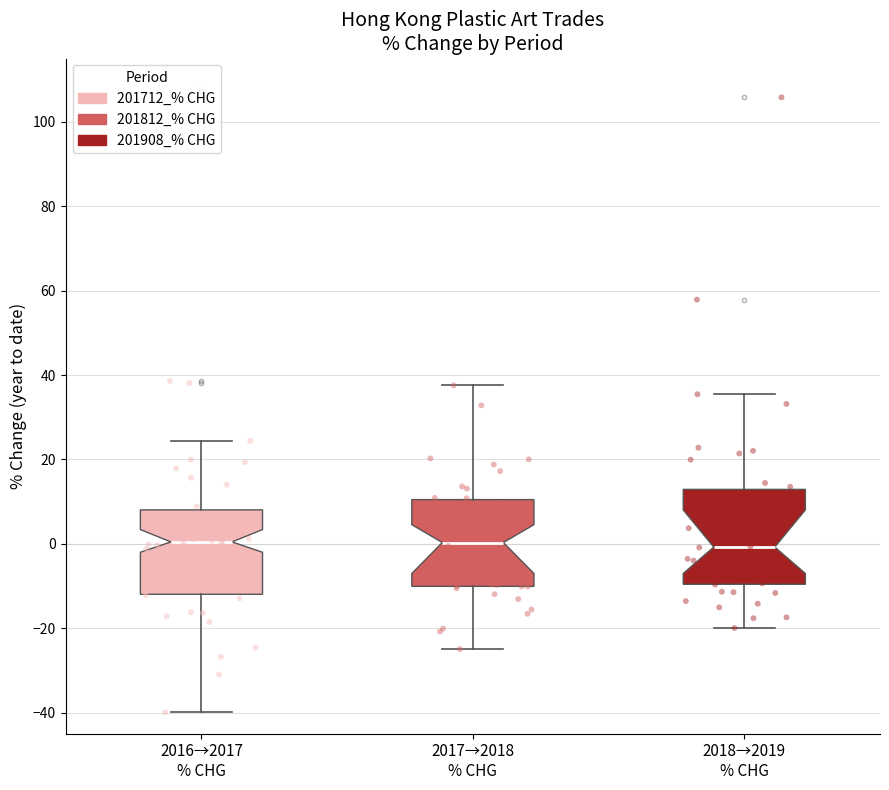

Where is the lower edge of the box for 2016→2017 % CHG on the y-axis? The values are not printed on the chart, so give them approximately, as read against the axis.

-12